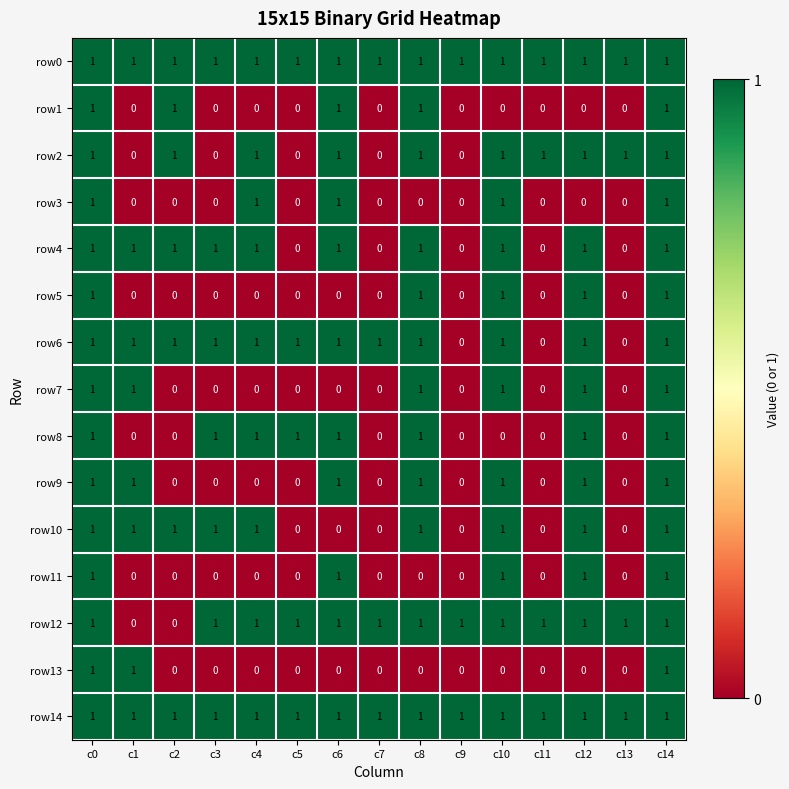

What is the total value across all series at c8?

12